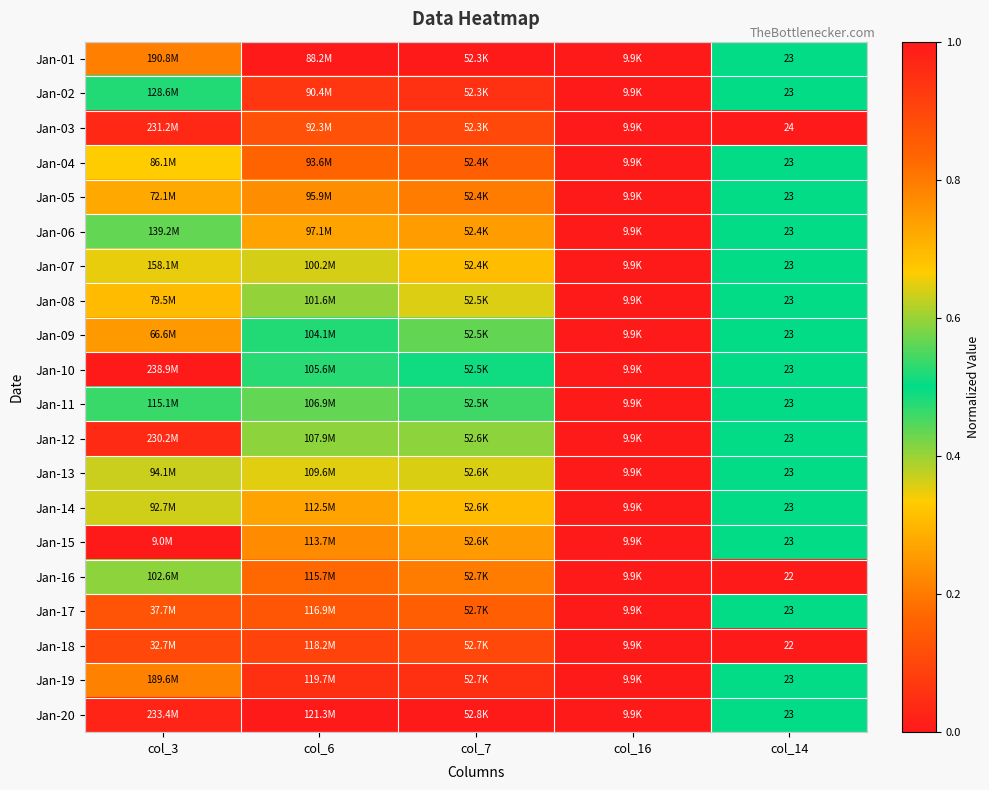

How many categories are shown in the chart?

5